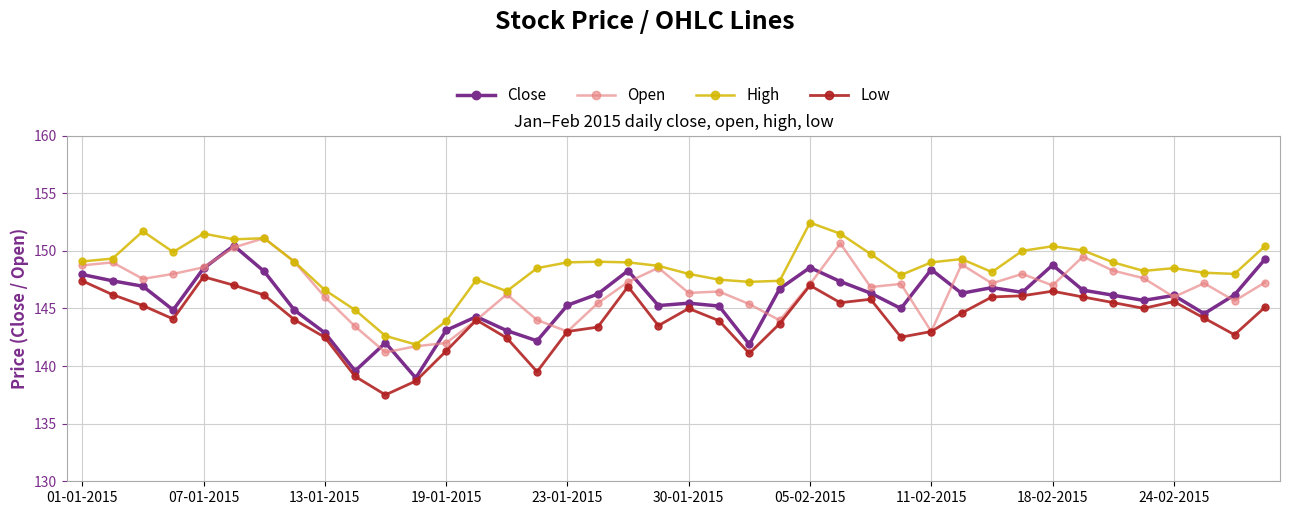

What is the highest value of the Low series?

147.8